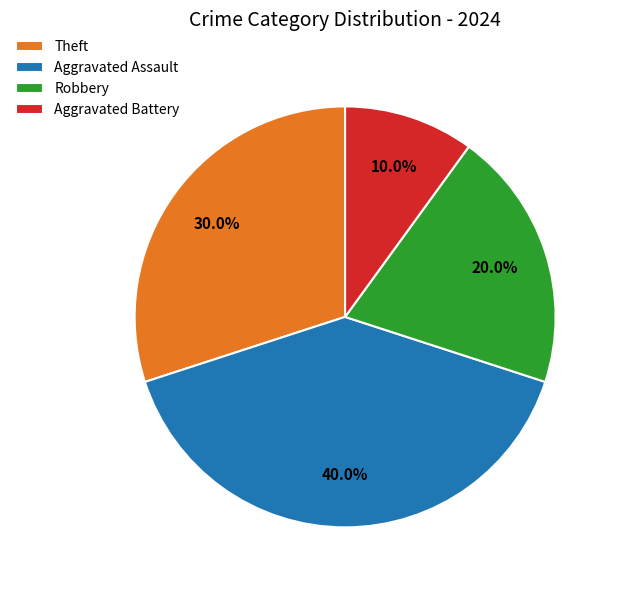

How many segments does this pie chart have?

4